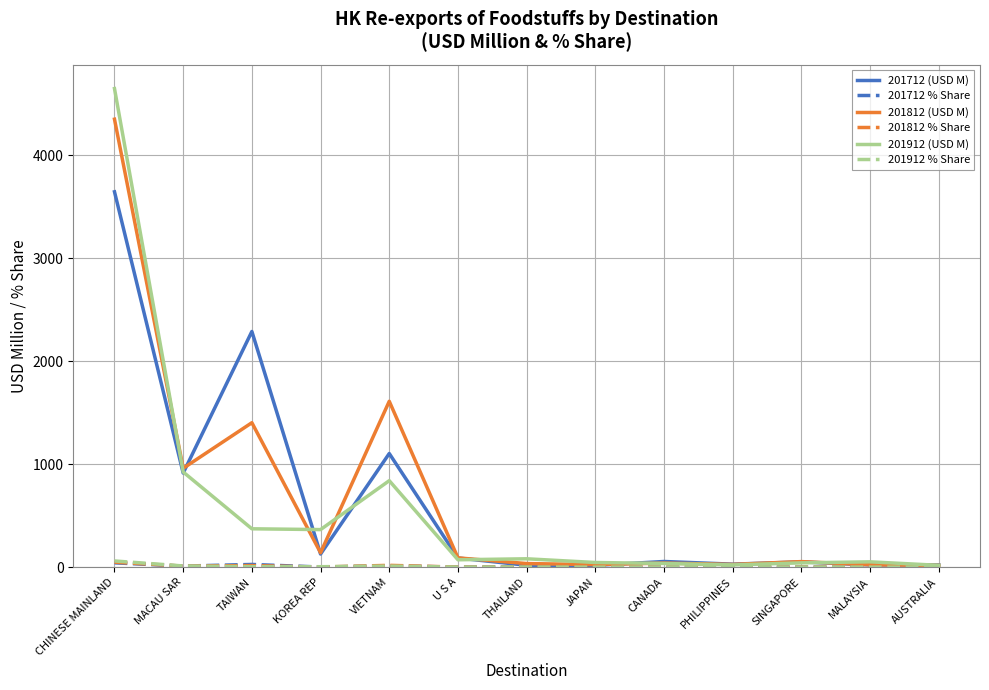

Which series has the largest range (max minus min)?

201912 (USD M)